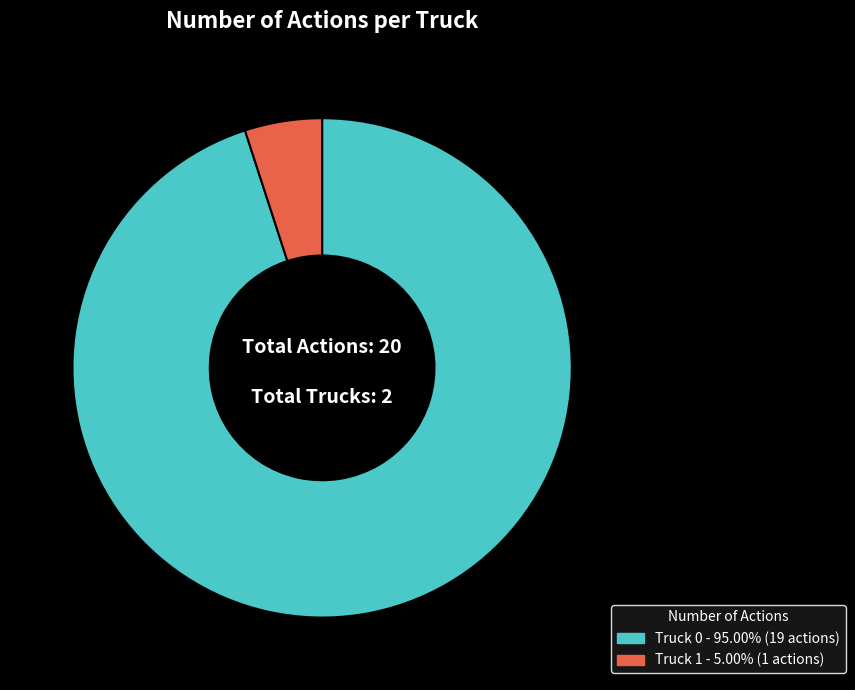

Do Truck 0 and Truck 1 together represent more than half of the pie?

Yes